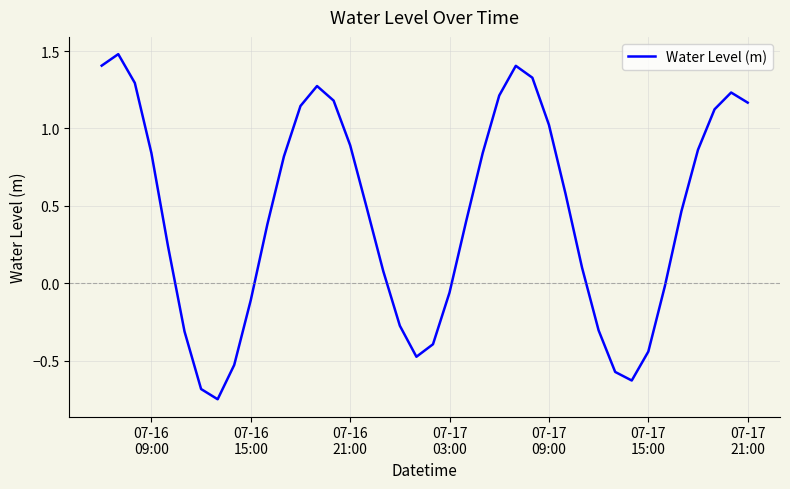

What is the greatest value displayed?

1.5